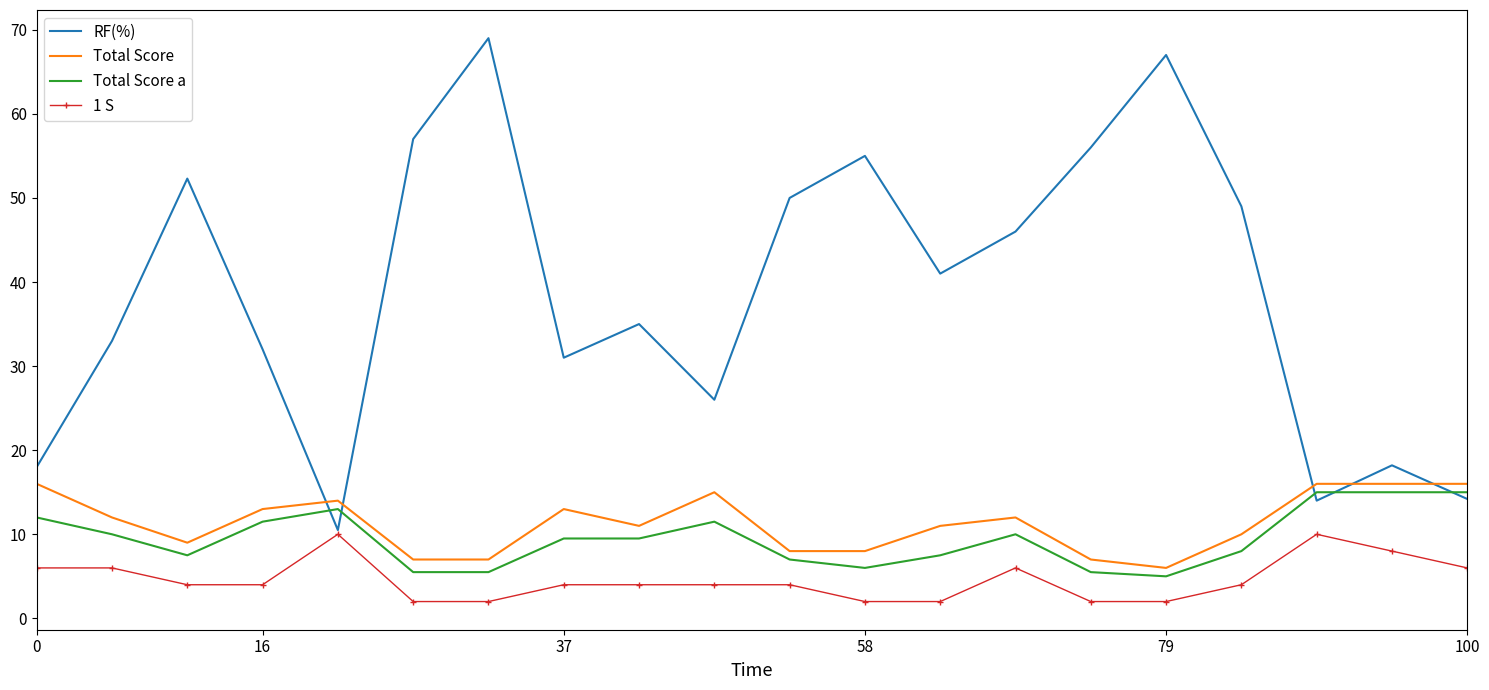

How many values in the Total Score a series exceed 9?

11